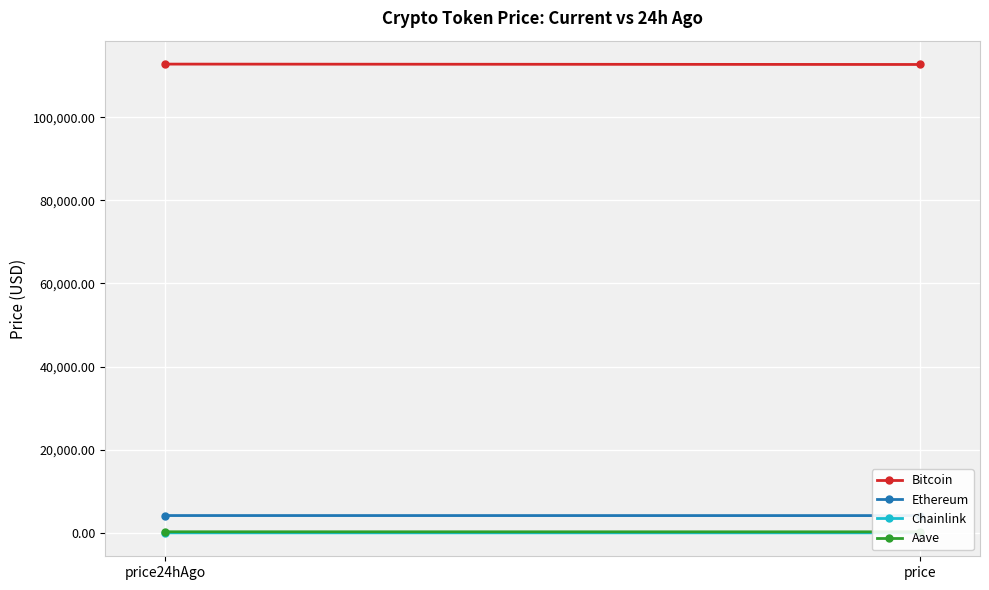

Between price24hAgo and price, which series saw the biggest shift?

Bitcoin